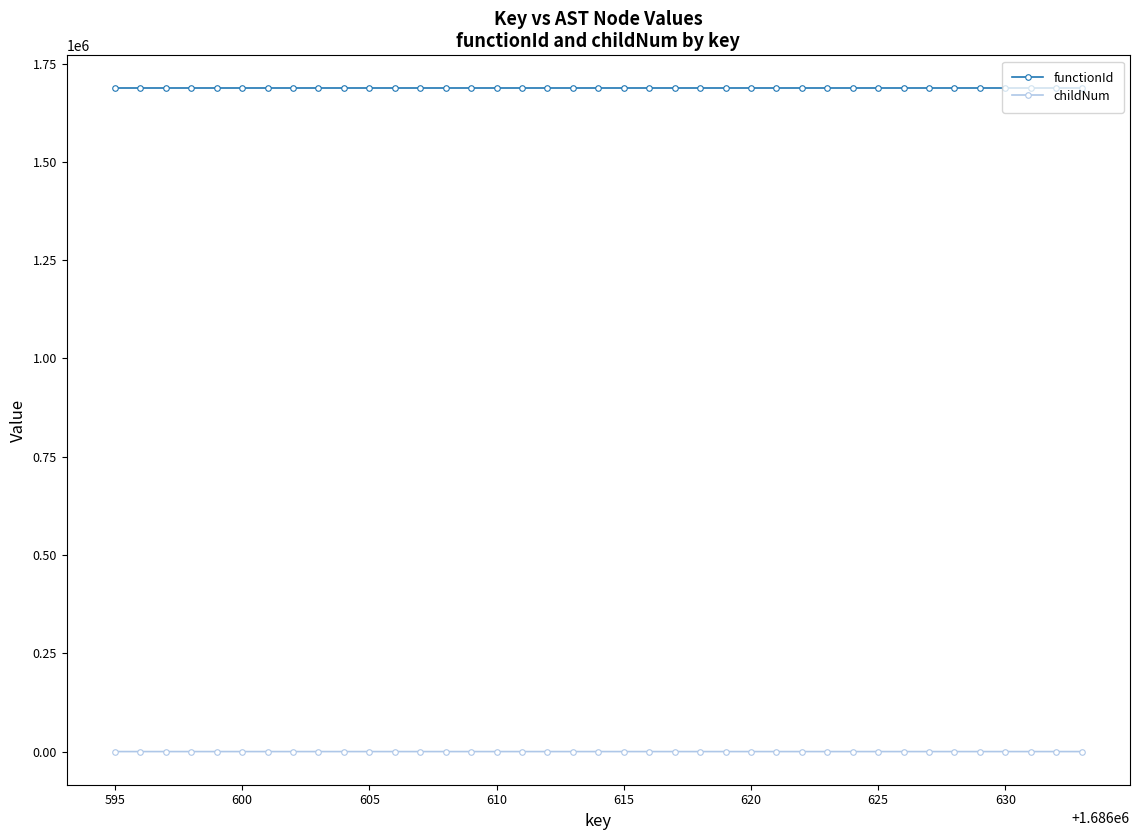

What are all the series names shown in the legend?

functionId, childNum